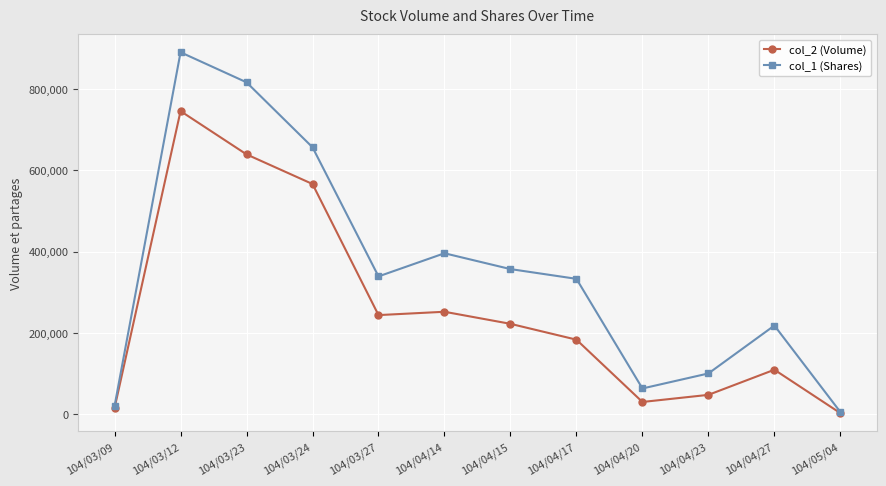

Does the chart have visible grid lines?

Yes